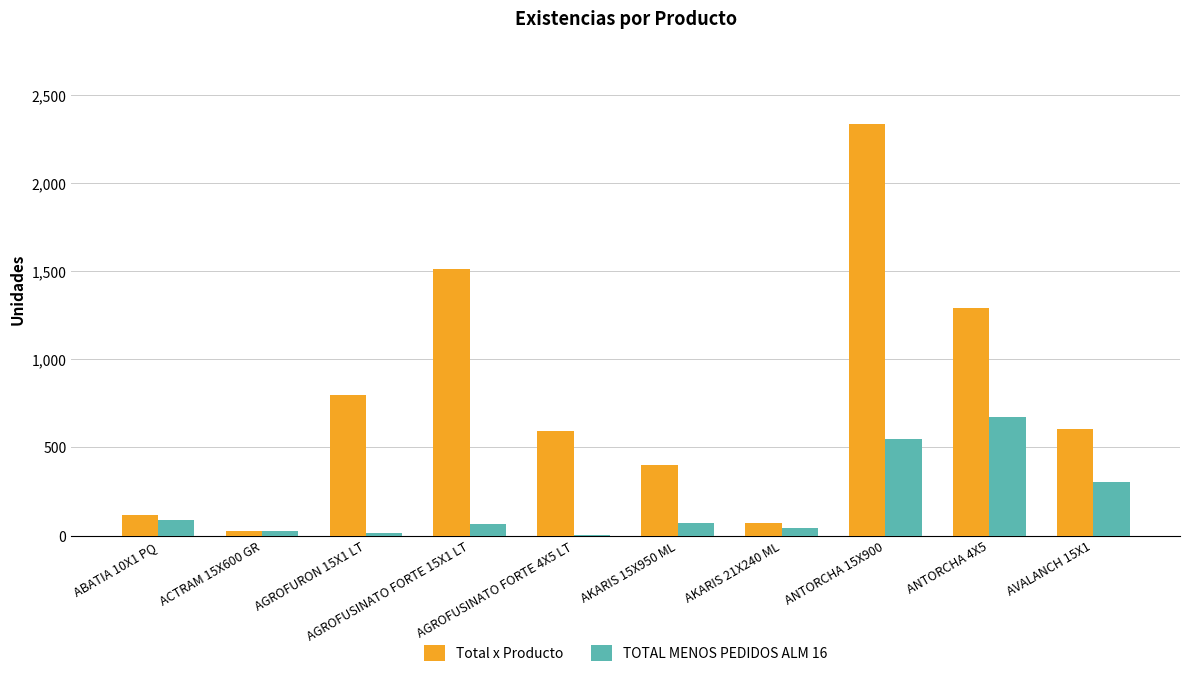

What is the sum of all Total x Producto values?

7754